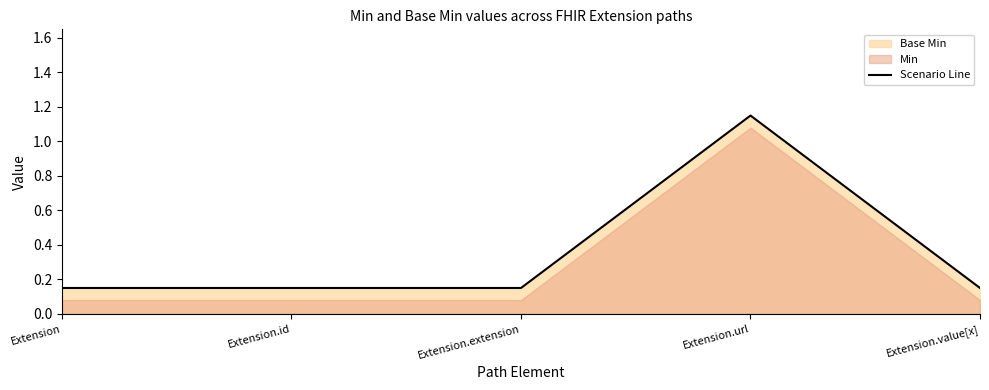

Rank the categories by value from highest to lowest.

Extension.url, Extension, Extension.id, Extension.extension, Extension.value[x]